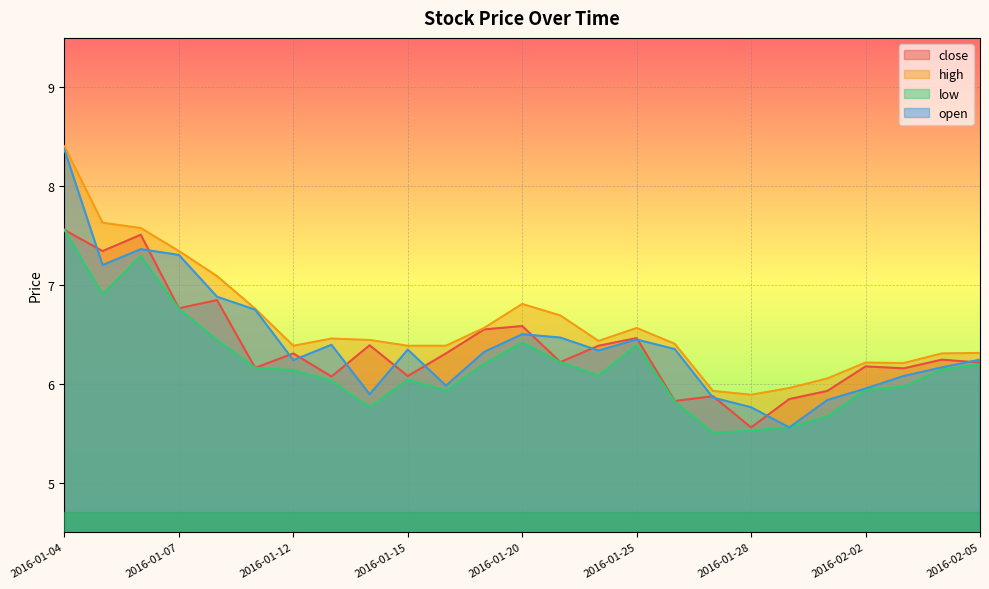

Does the chart display data point markers on the line(s)?

No